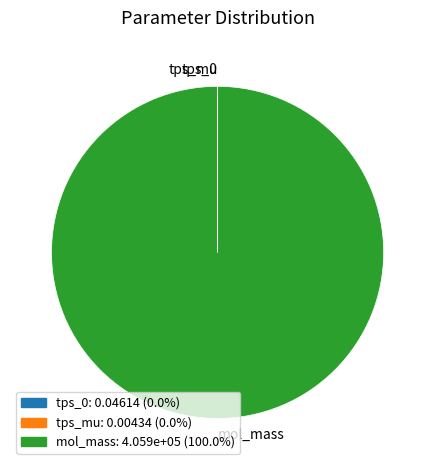

Which slice is the largest?

mol_mass